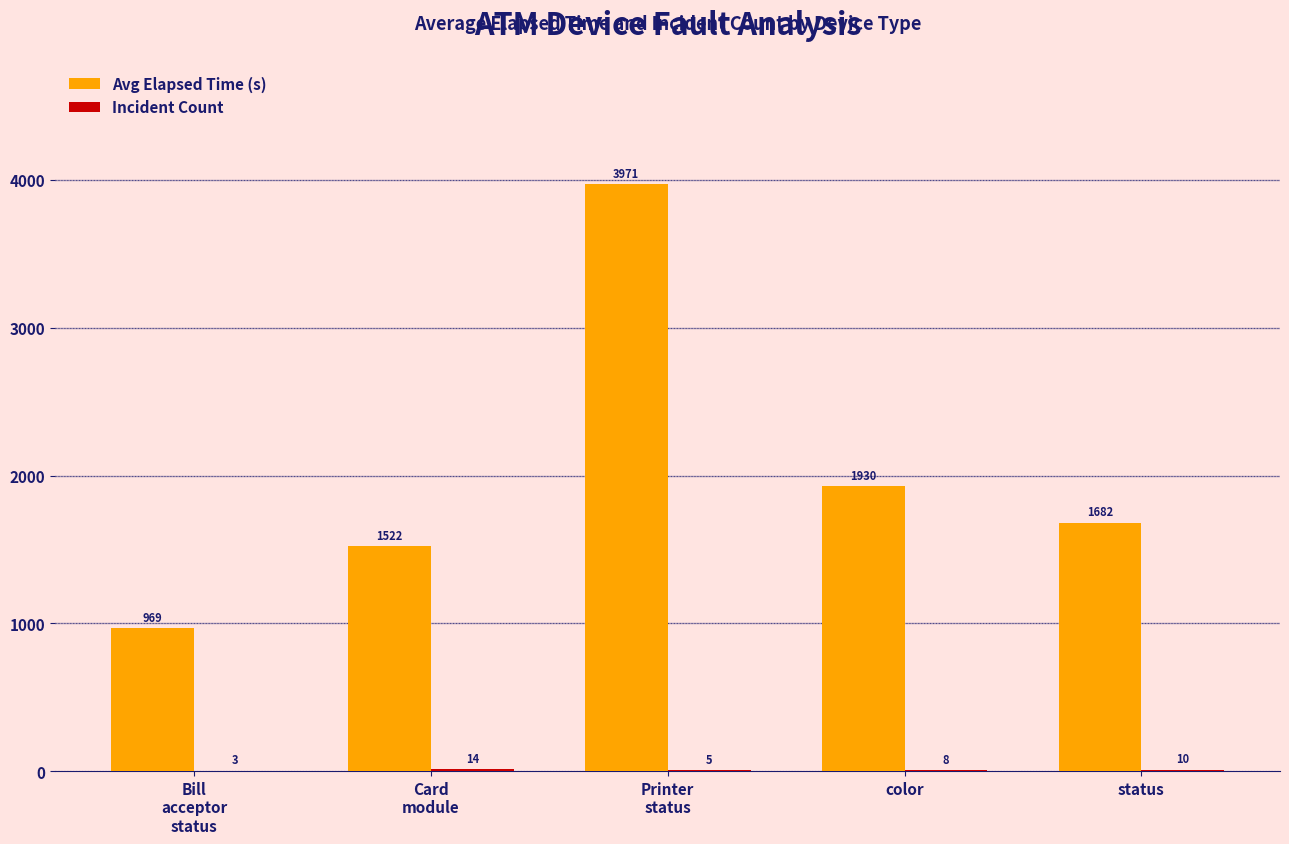

What is the total value across all series at color?

1938